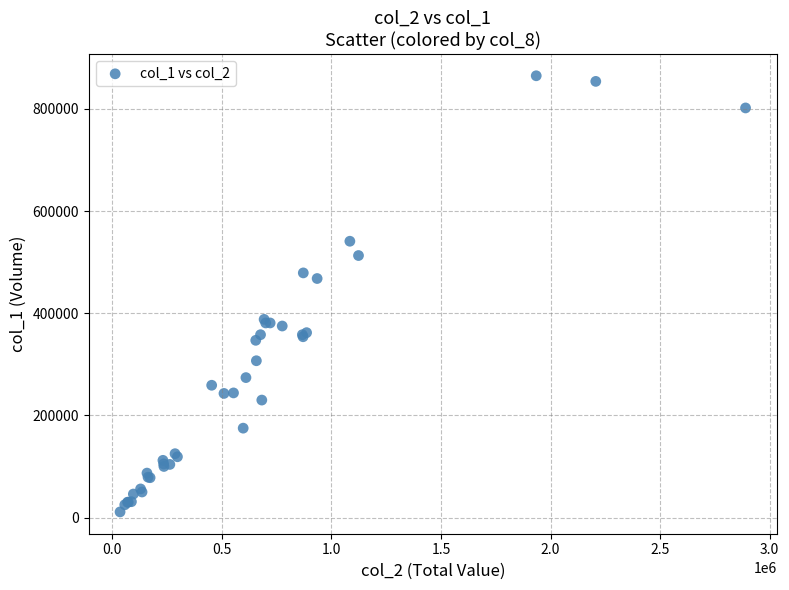

What Y value in the scatter plot is closest to 438000?

468000